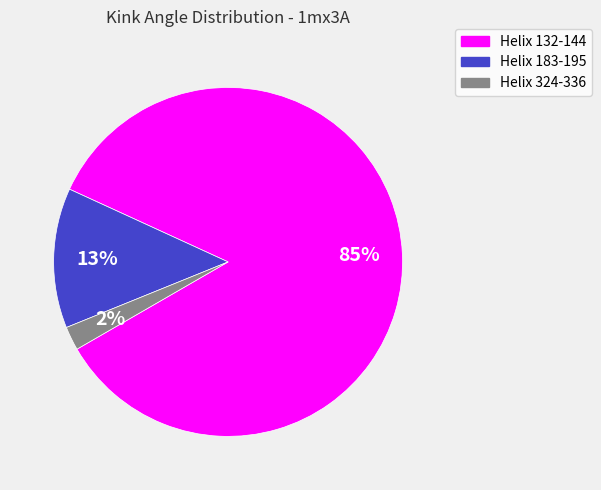

Do Helix 324-336 and Helix 132-144 together represent more than half of the pie?

Yes